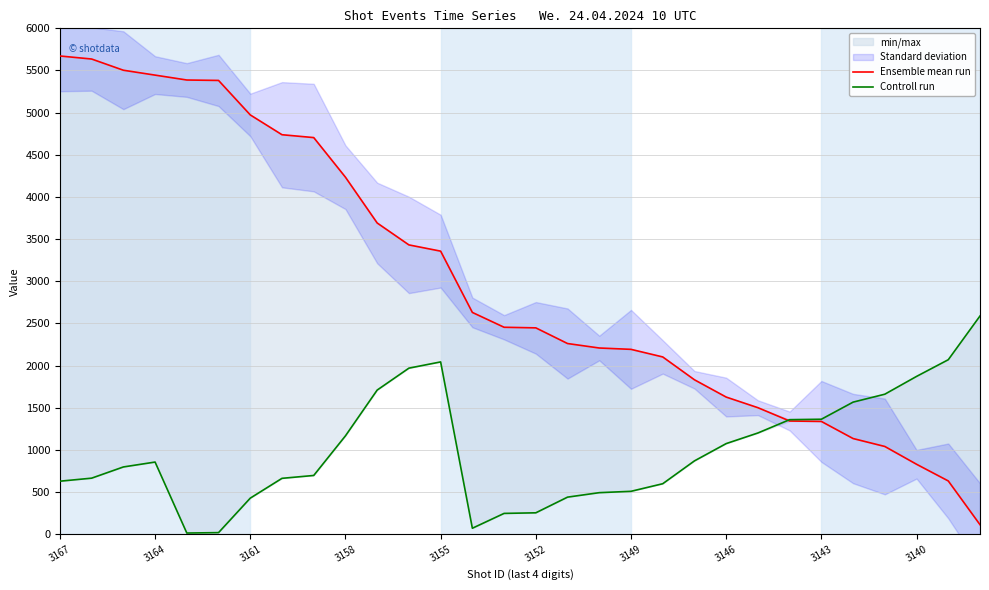

In Controll run, how many points are higher than both neighbors (excluding endpoints)?

2